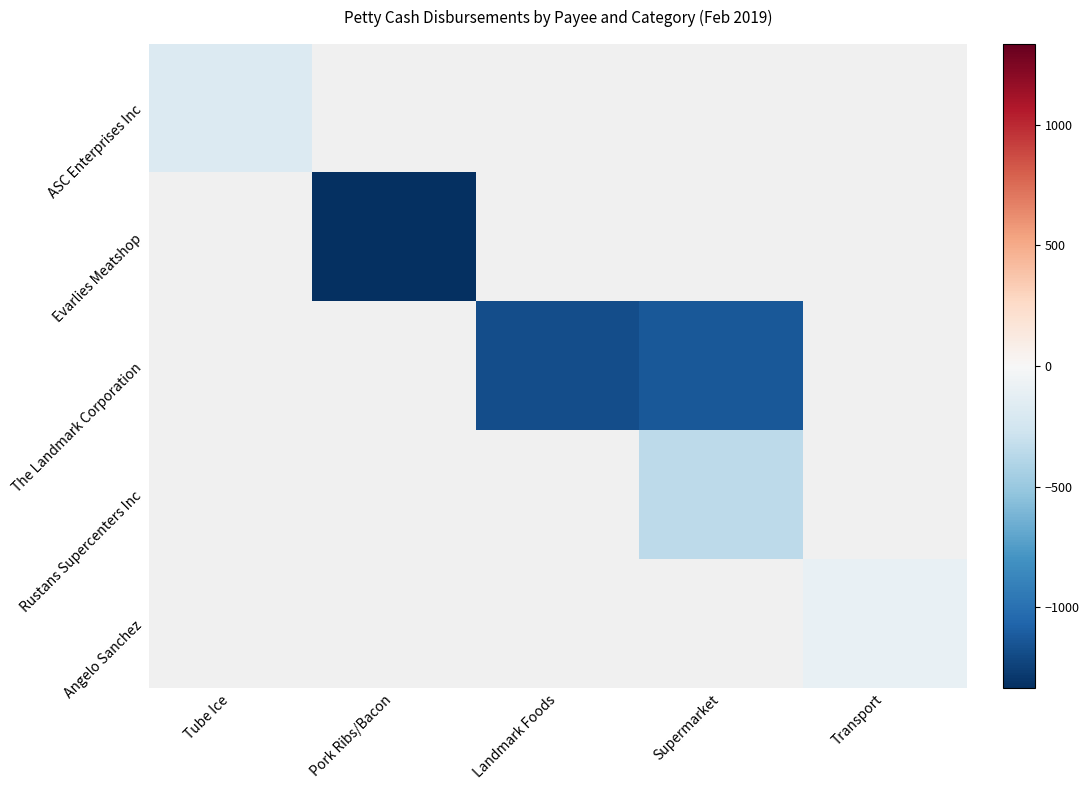

Which has a higher value, Pork Ribs/Bacon or Transport?

Pork Ribs/Bacon